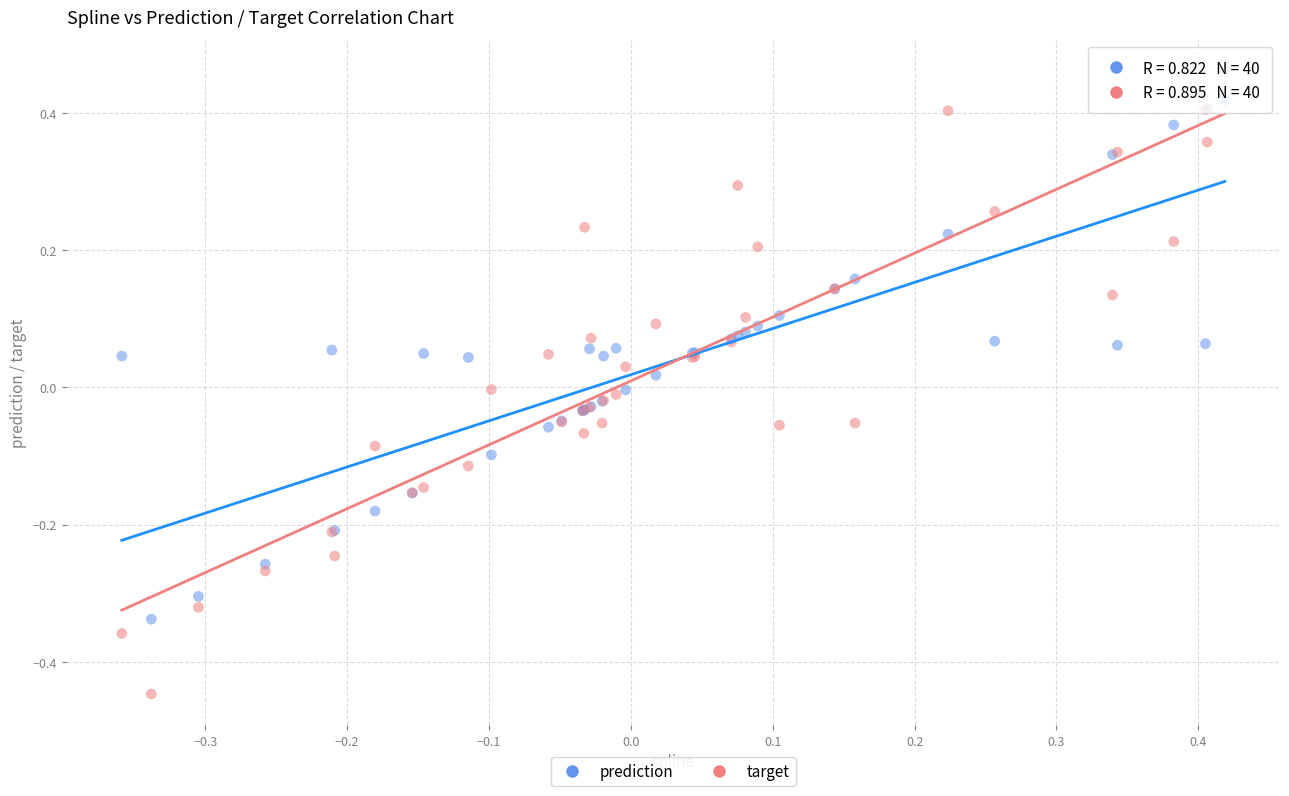

Which series contains the highest Y value?

target